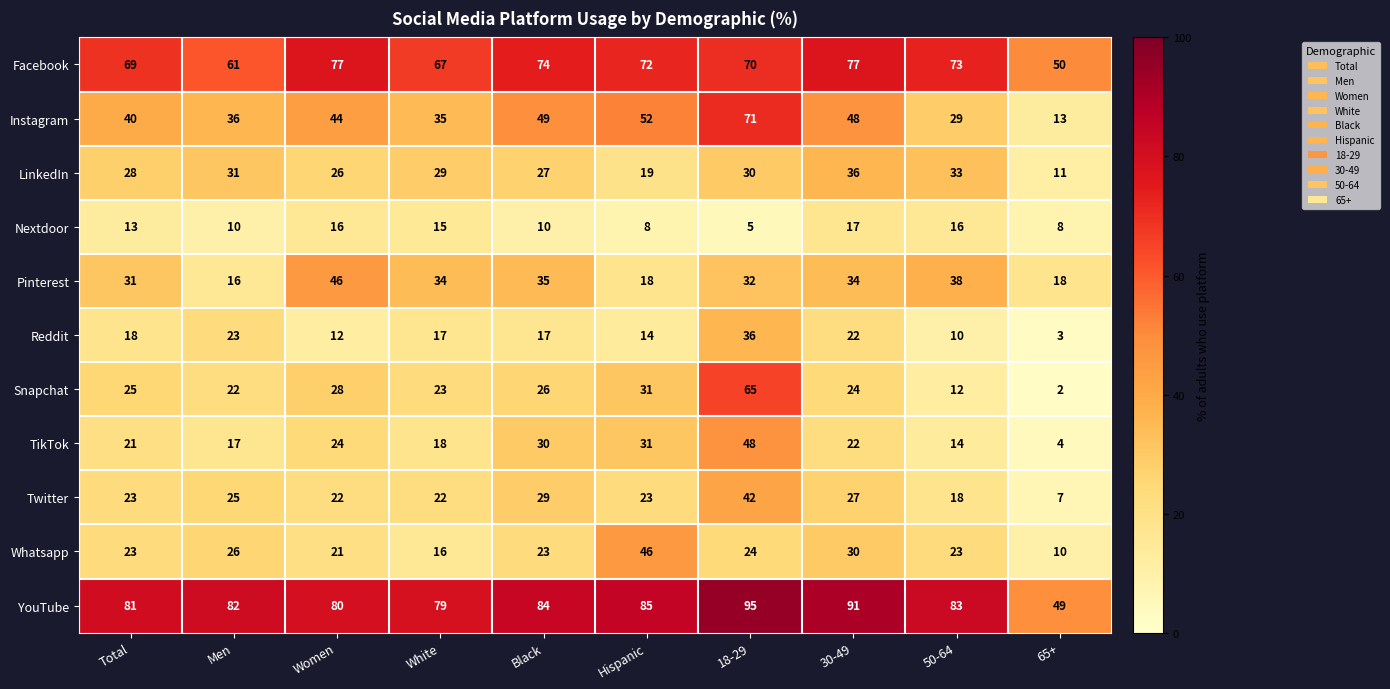

The value of Reddit at Hispanic is 14. True or false?

True